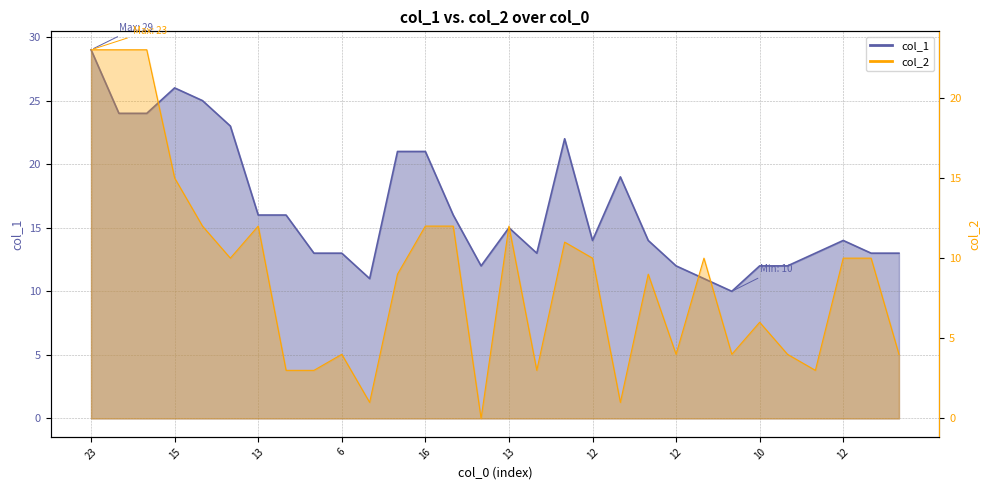

How many data points does each series have?

30